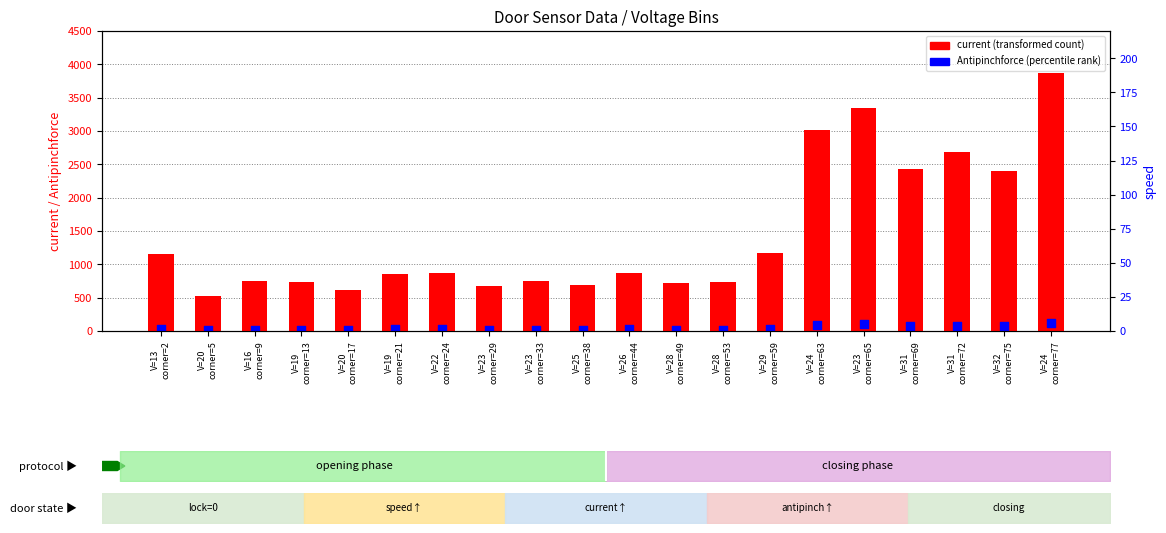

Which series reaches the maximum Y coordinate?

current (transformed count)